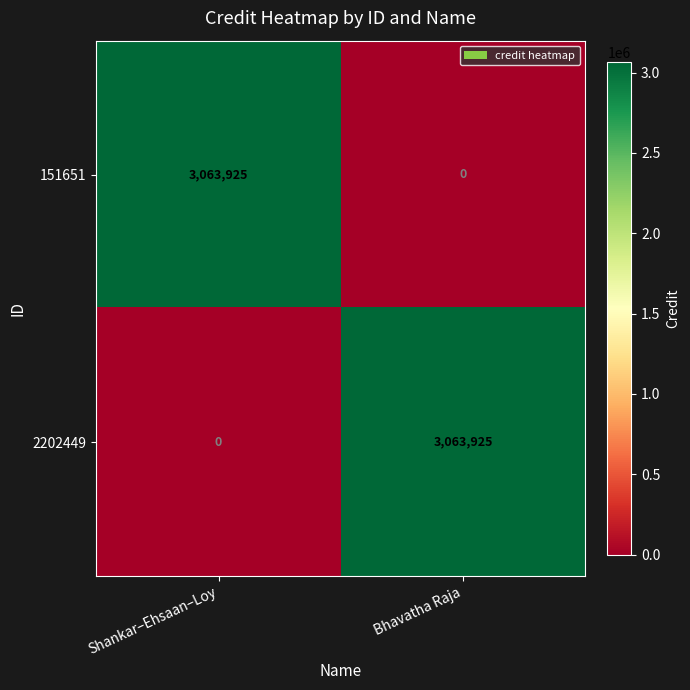

At Shankar–Ehsaan–Loy, list the series in order from largest to smallest.

151651, 2202449